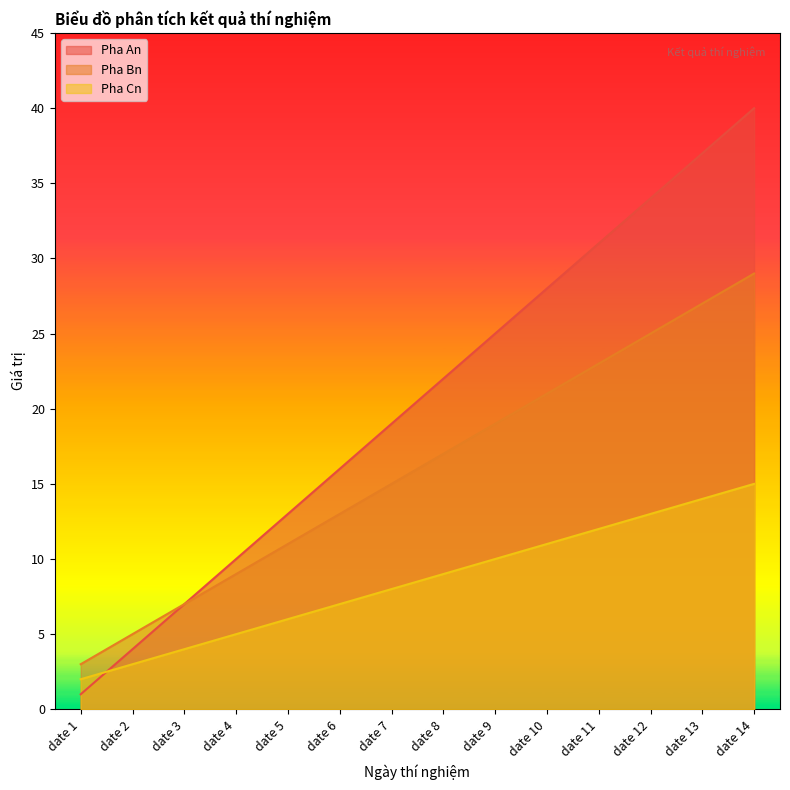

Reading left to right, list all the values displayed in this chart.

Pha An: 1	4	7	10	13	16	19	22	25	28	31	34	37	40
Pha Bn: 3	5	7	9	11	13	15	17	19	21	23	25	27	29
Pha Cn: 2	3	4	5	6	7	8	9	10	11	12	13	14	15